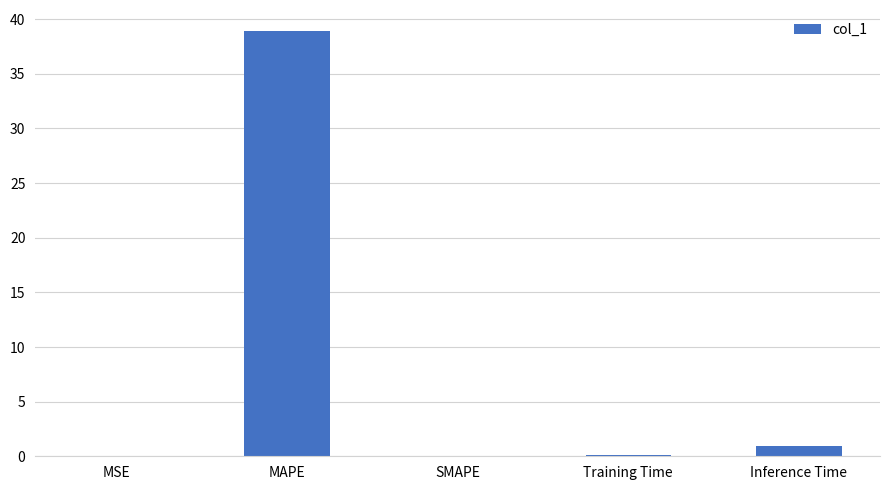

How many series are shown in this chart?

1